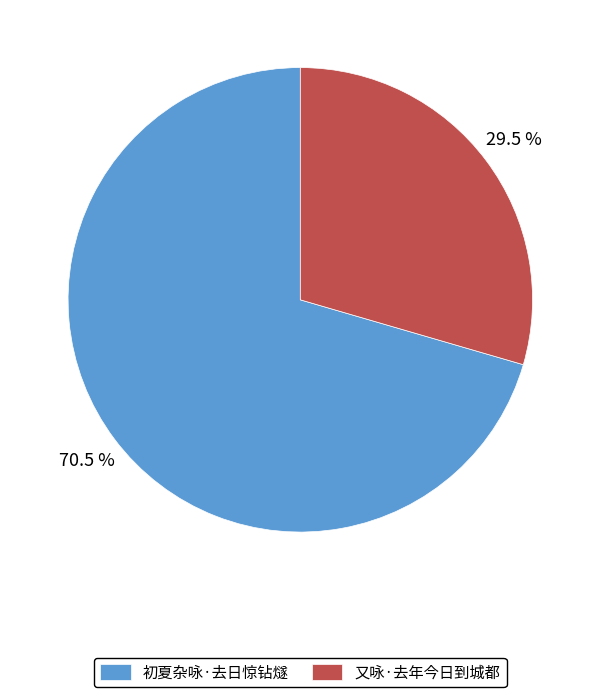

What is the total percentage of 又咏·去年今日到城都 and 初夏杂咏·去日惊钻燧?

100.0%